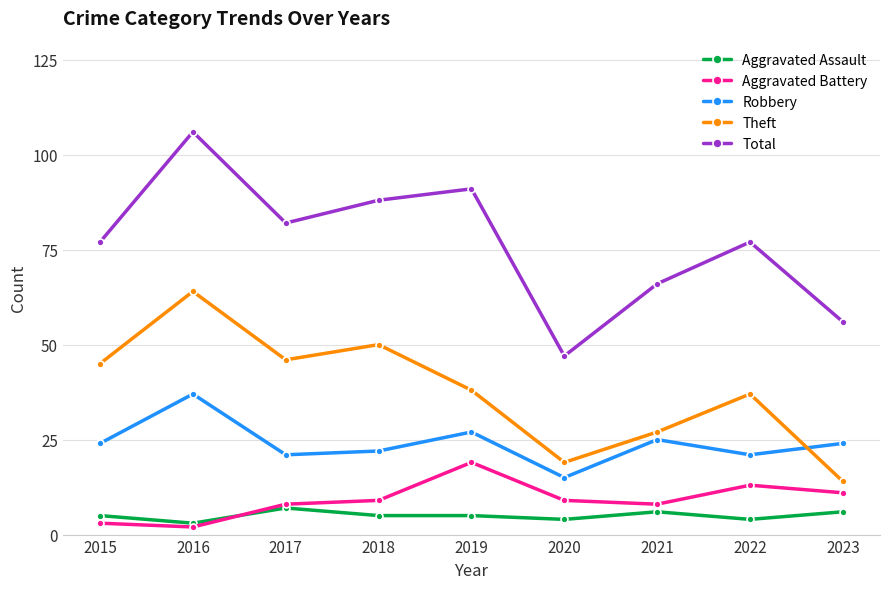

List the series in order of their peak value, highest first.

Total, Theft, Robbery, Aggravated Battery, Aggravated Assault